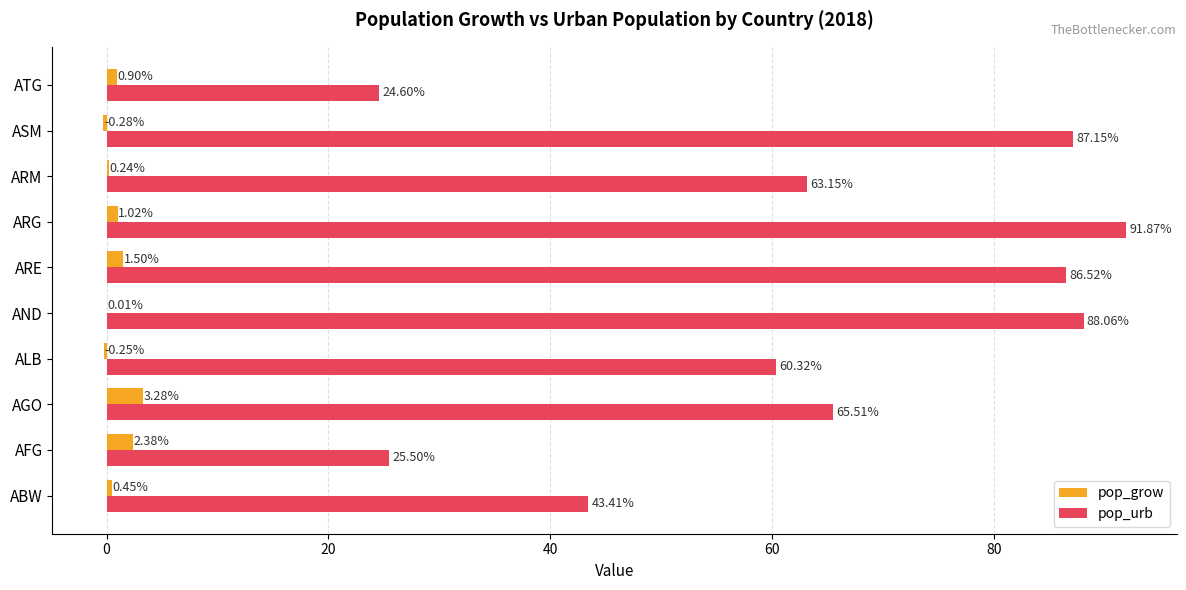

Which label corresponds to the largest value in the chart?

ARG